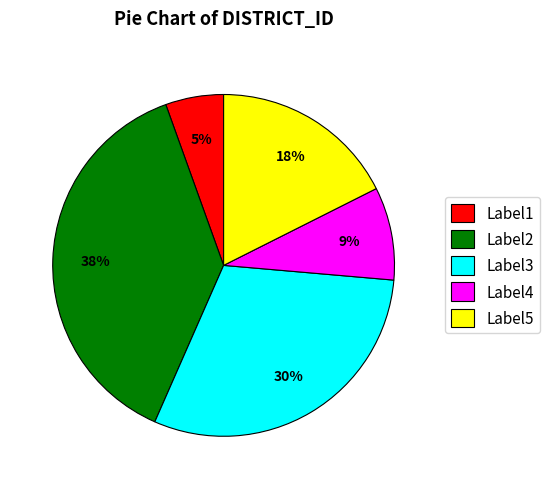

To the nearest percent, what is the average slice percentage?

20%